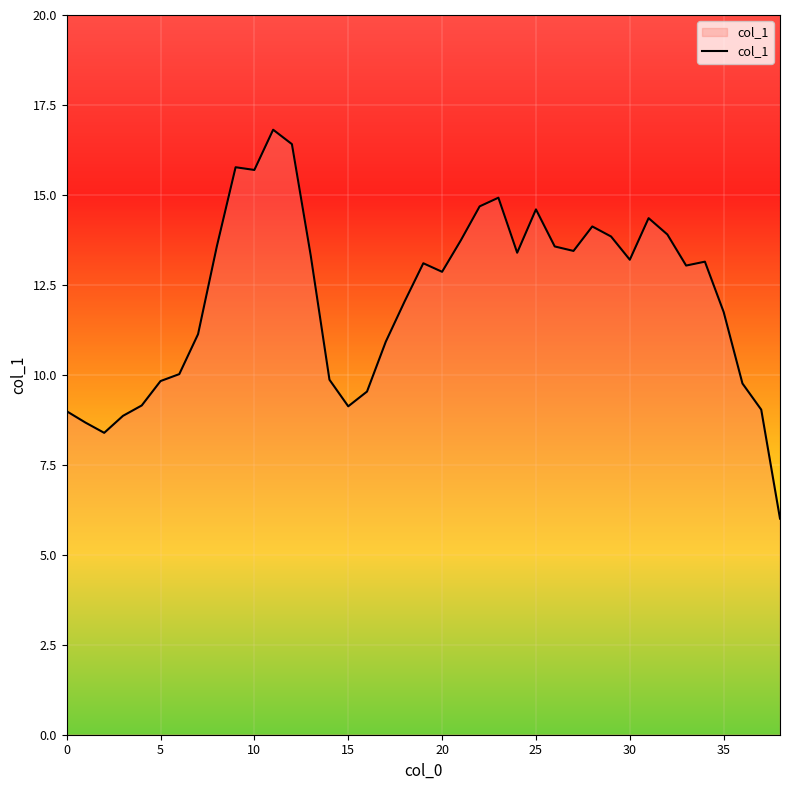

Does the chart display data point markers on the line(s)?

No